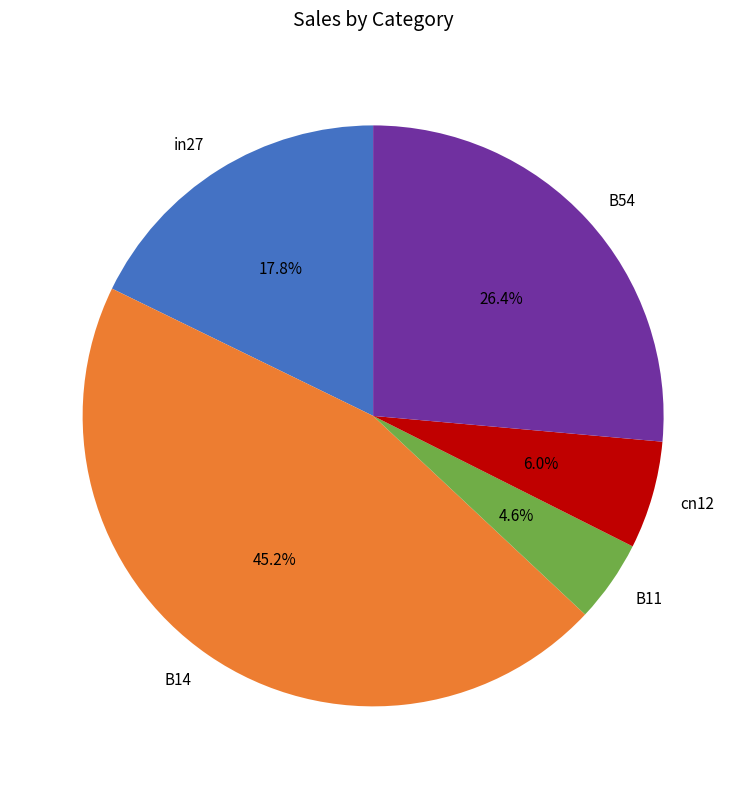

The B11 slice represents 10% of the pie. True or false?

False